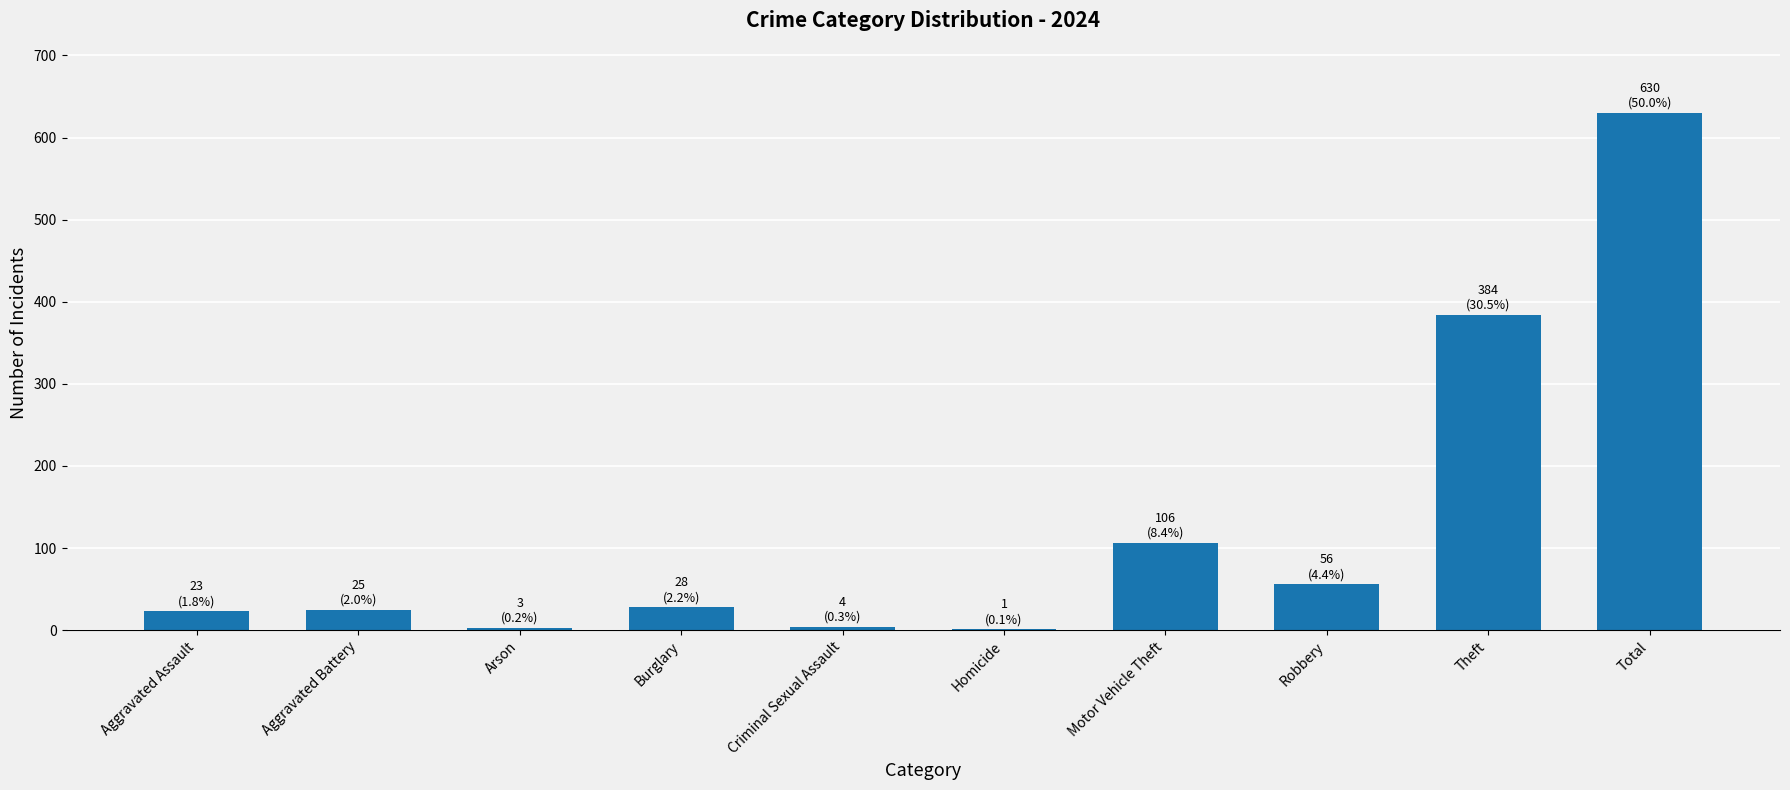

What is the sum of all values?

1260